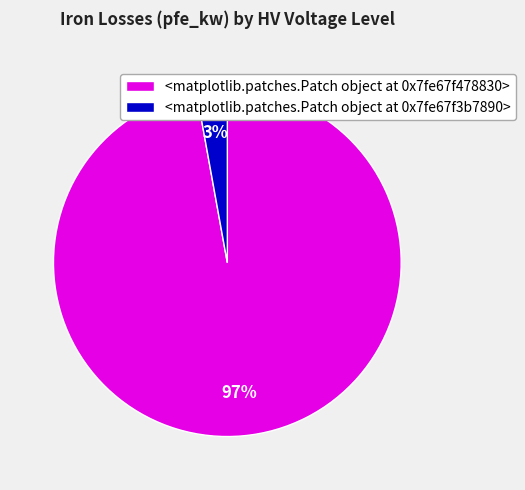

Is the sum of <matplotlib.patches.Patch object at 0x7fb8b0d6b9d0> and <matplotlib.patches.Patch object at 0x7fb8b0e38ad0> greater than half?

Yes